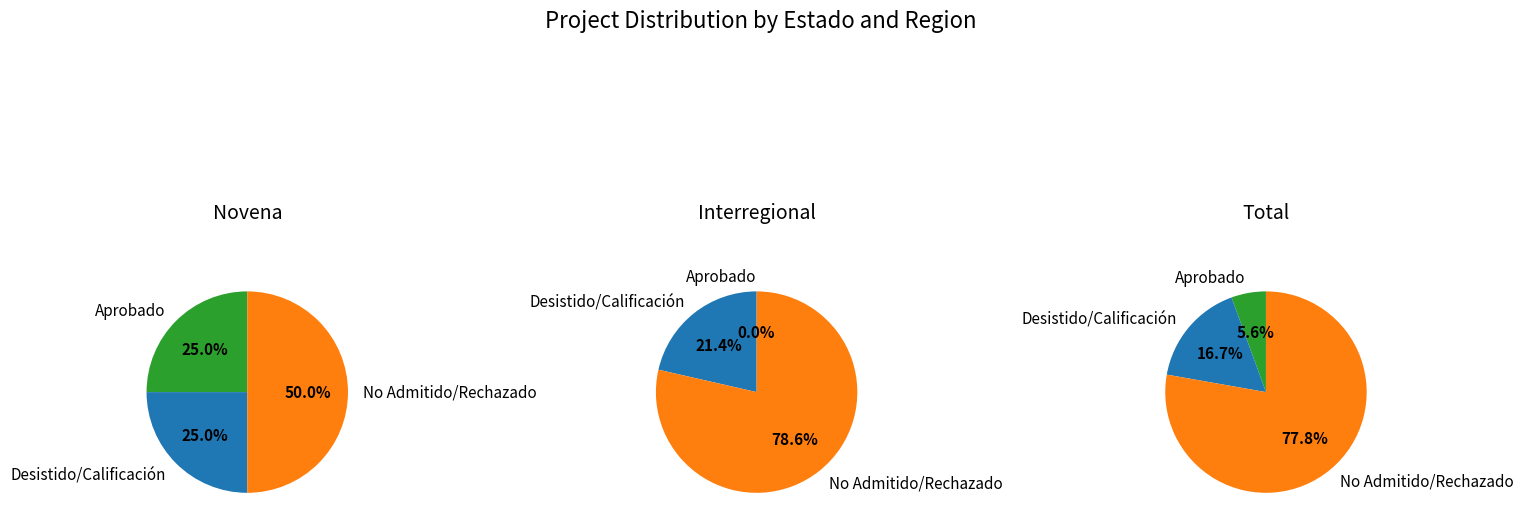

Is there any slice that represents more than half of the pie?

Yes